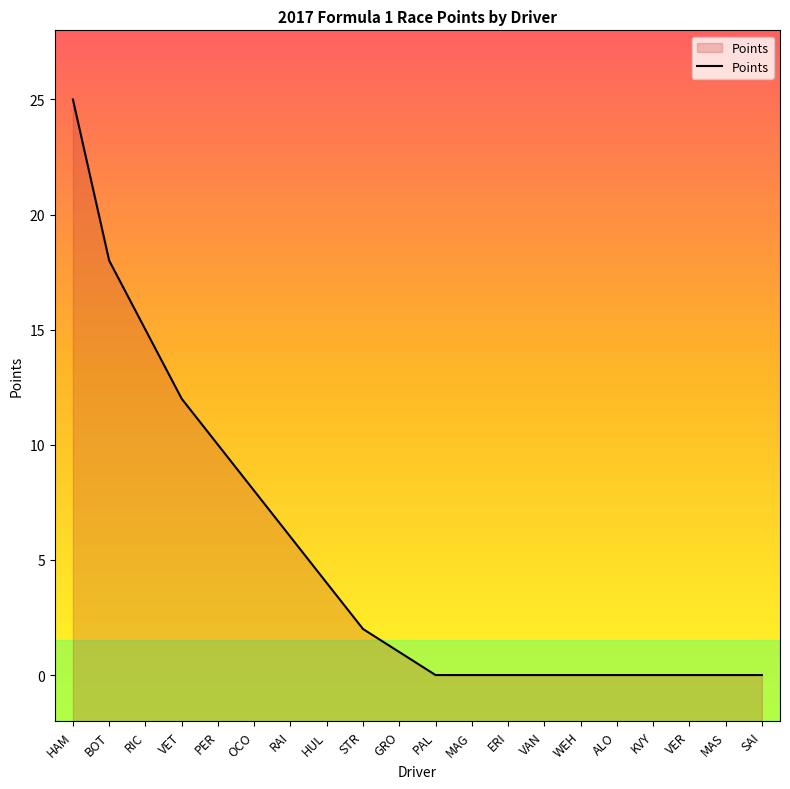

Rank the categories by value from highest to lowest.

HAM, BOT, RIC, VET, PER, OCO, RAI, HUL, STR, GRO, PAL, MAG, ERI, VAN, WEH, ALO, KVY, VER, MAS, SAI